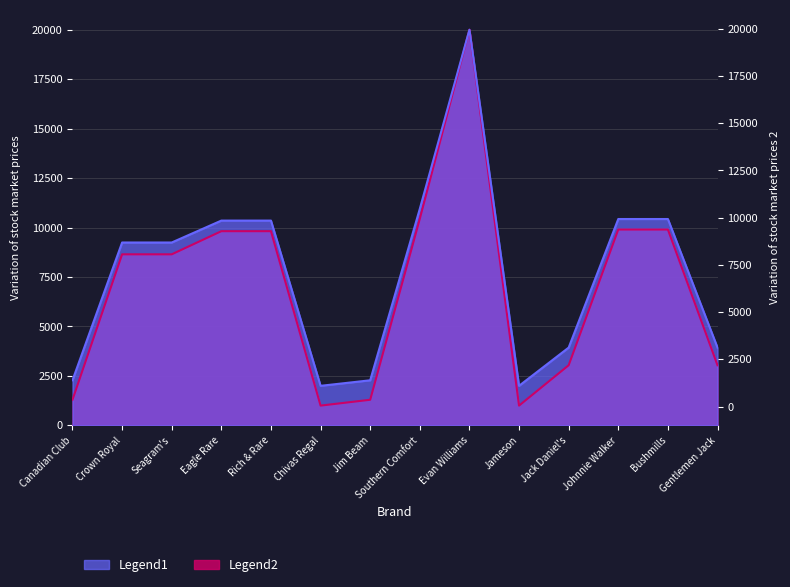

The value of Legend2 at Seagram's is 8647.7. True or false?

True